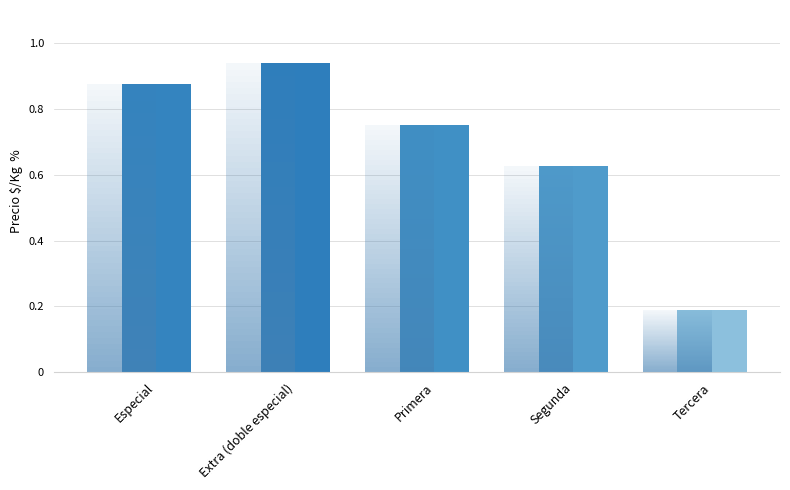

How many values exceed 750?

2